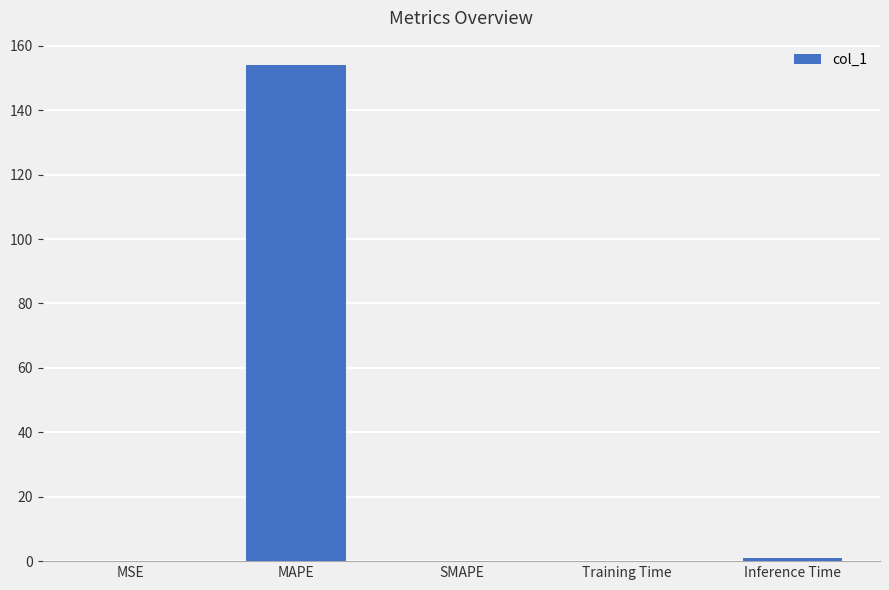

How many distinct data groups are displayed?

1